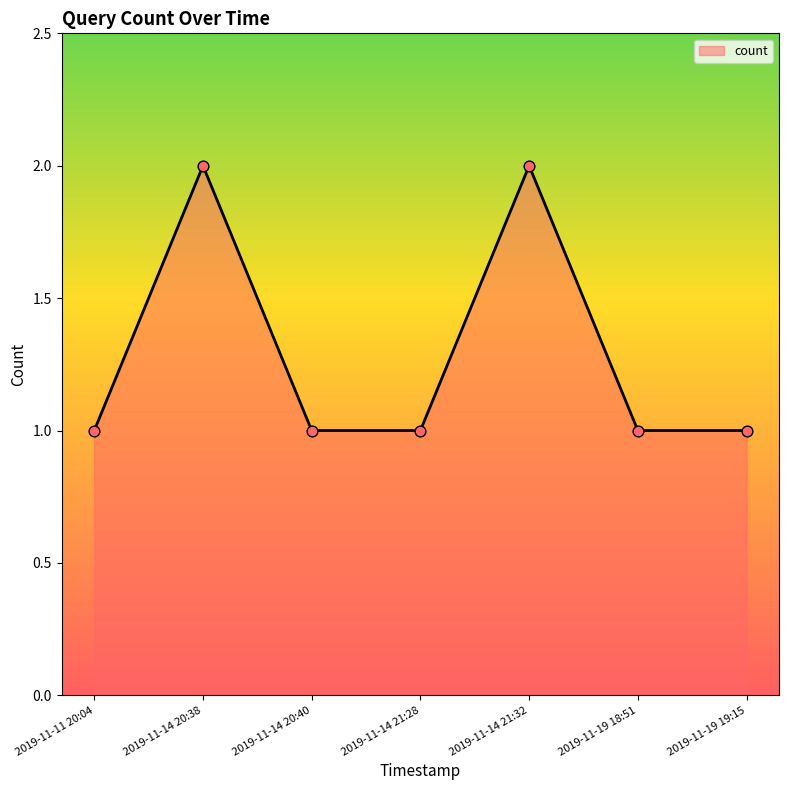

What is the ratio of the value at 2019-11-19 18:51 to the value at 2019-11-14 20:40?

1.0